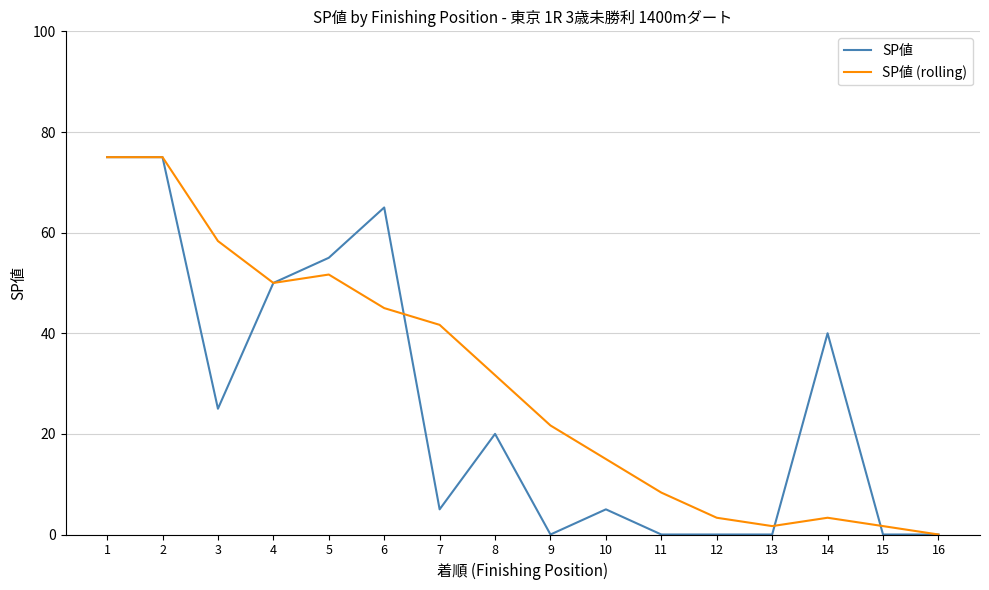

In SP値 (rolling), how many points are lower than both neighbors (excluding endpoints)?

2